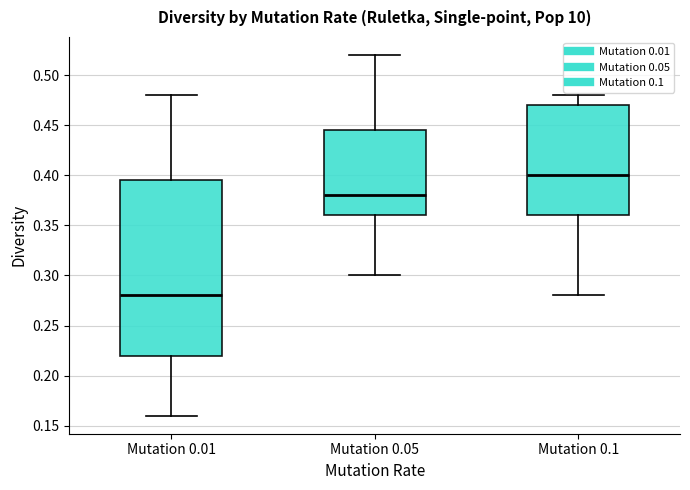

Reading left to right, read every box against the y-axis: the position of its median line, the range the box covers, and the ends of its whiskers. The values are not printed on the chart, so give them approximately, as read against the axis.

Mutation 0.01: median 0.280, box 0.220 to 0.395, whiskers 0.160 to 0.480
Mutation 0.05: median 0.380, box 0.360 to 0.445, whiskers 0.300 to 0.520
Mutation 0.1: median 0.400, box 0.360 to 0.470, whiskers 0.280 to 0.480